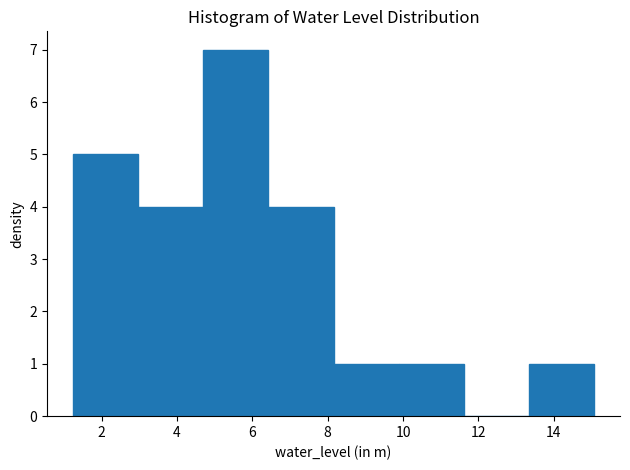

Which range on the x-axis has the tallest bar?

4.6 to 6.4